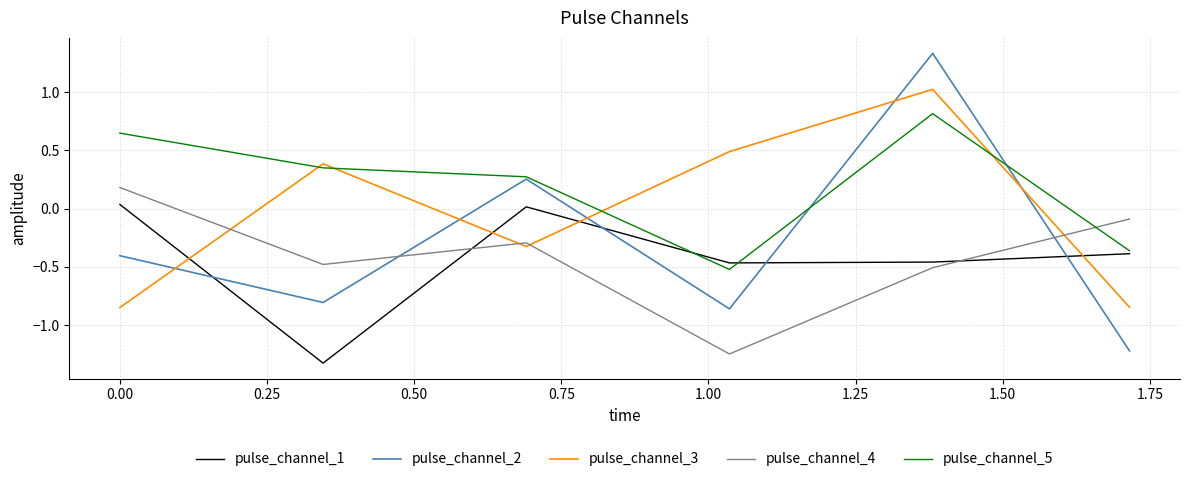

Which series has the largest range (max minus min)?

pulse_channel_2